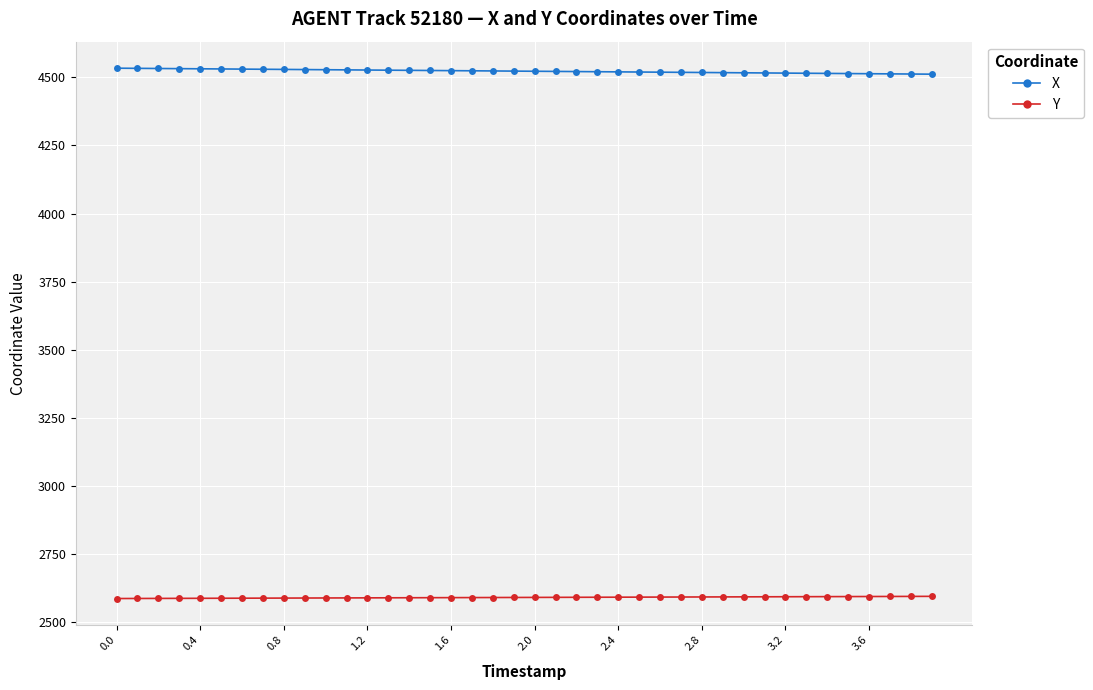

At how many categories does at least one series exceed 3348?

40